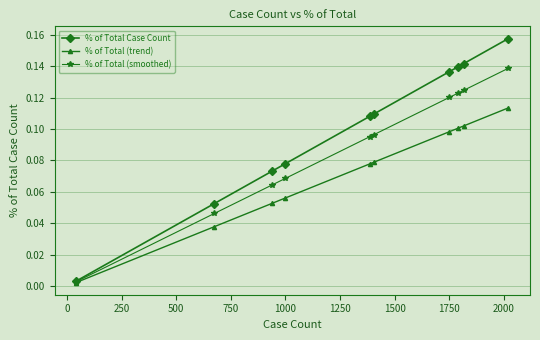

Rank the series by their average value, from lowest to highest.

% of Total (trend), % of Total (smoothed), % of Total Case Count